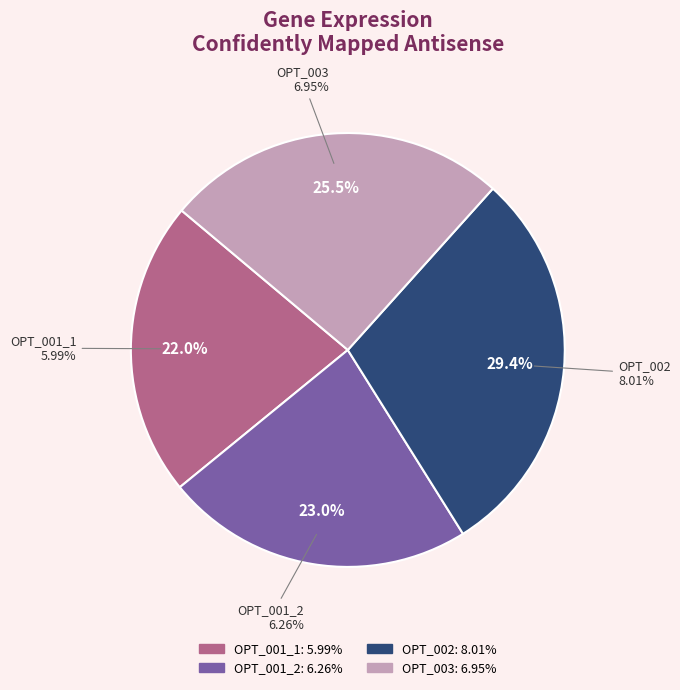

To the nearest percent, what is the combined percentage of OPT_001_2 and OPT_003?

49%